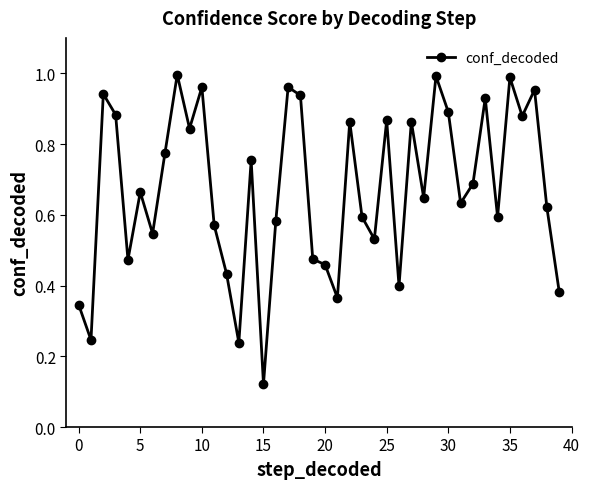

True or false: the data has more than 1 interior local peaks.

True